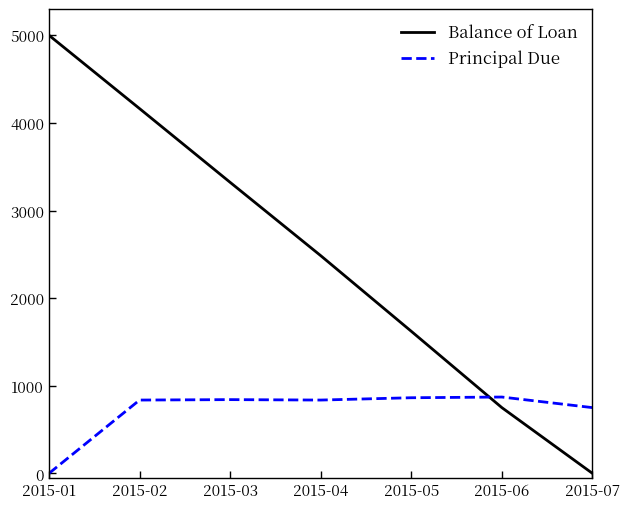

What is the total value across all series at 2015-01?

5000.0